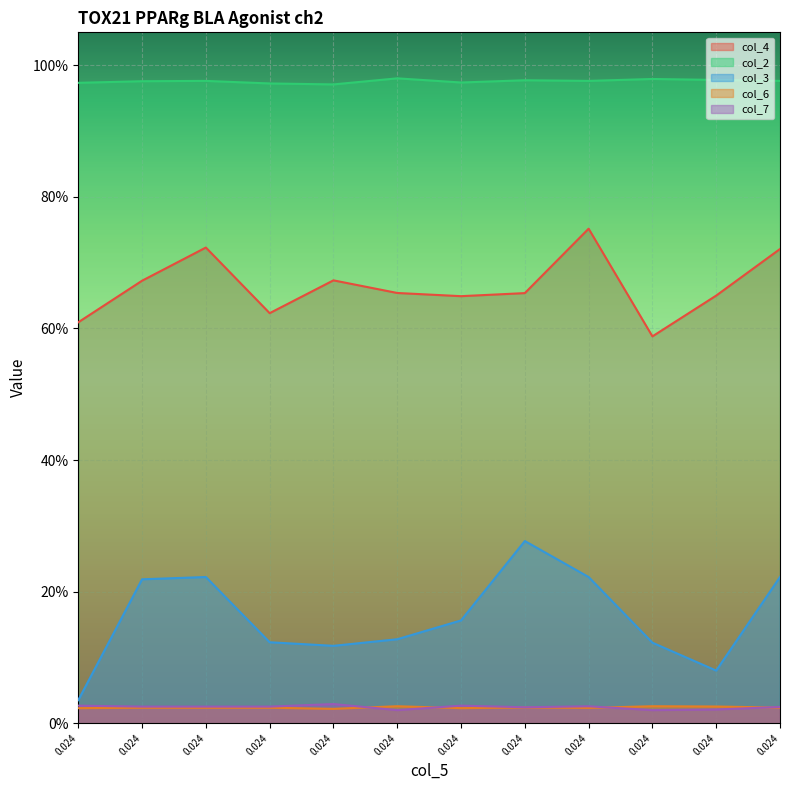

What are all the series names shown in the legend?

col_4, col_2, col_3, col_6, col_7